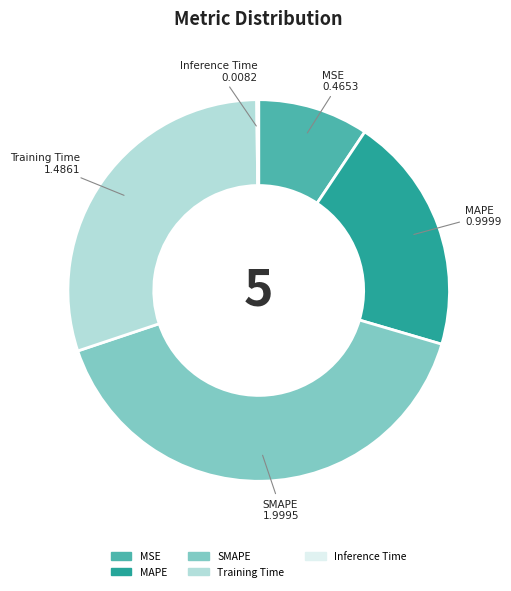

Is there any slice that represents more than half of the pie?

No